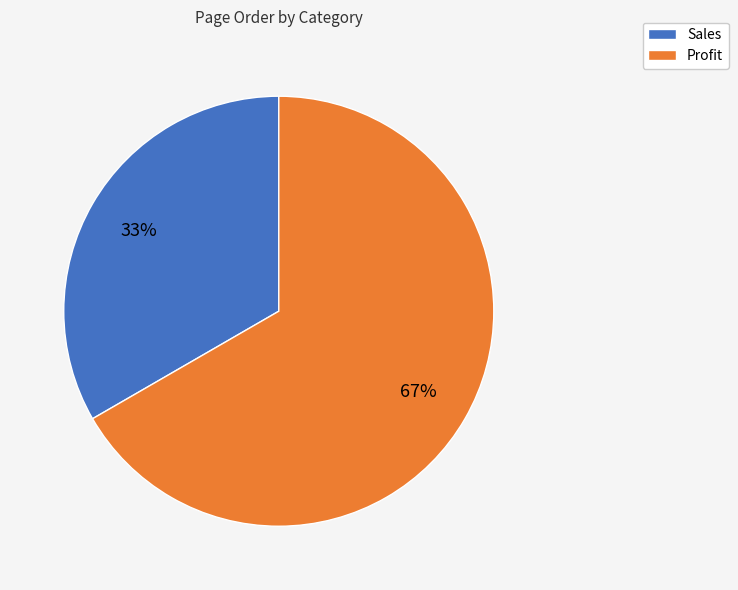

Between Sales and Profit, which is larger?

Profit